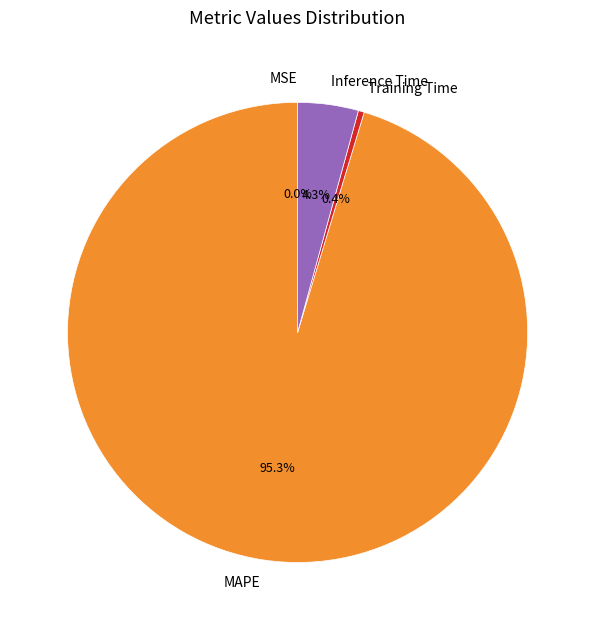

Do MAPE and Training Time together represent more than half of the pie?

Yes